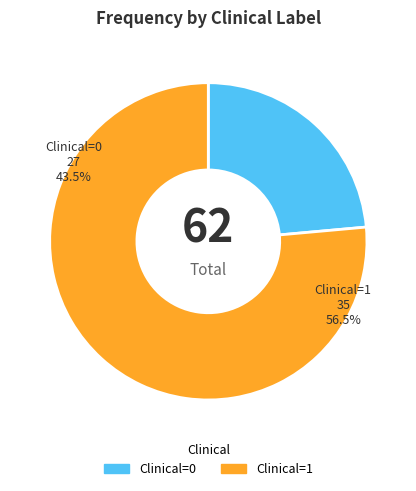

Is there any slice that represents more than half of the pie?

Yes